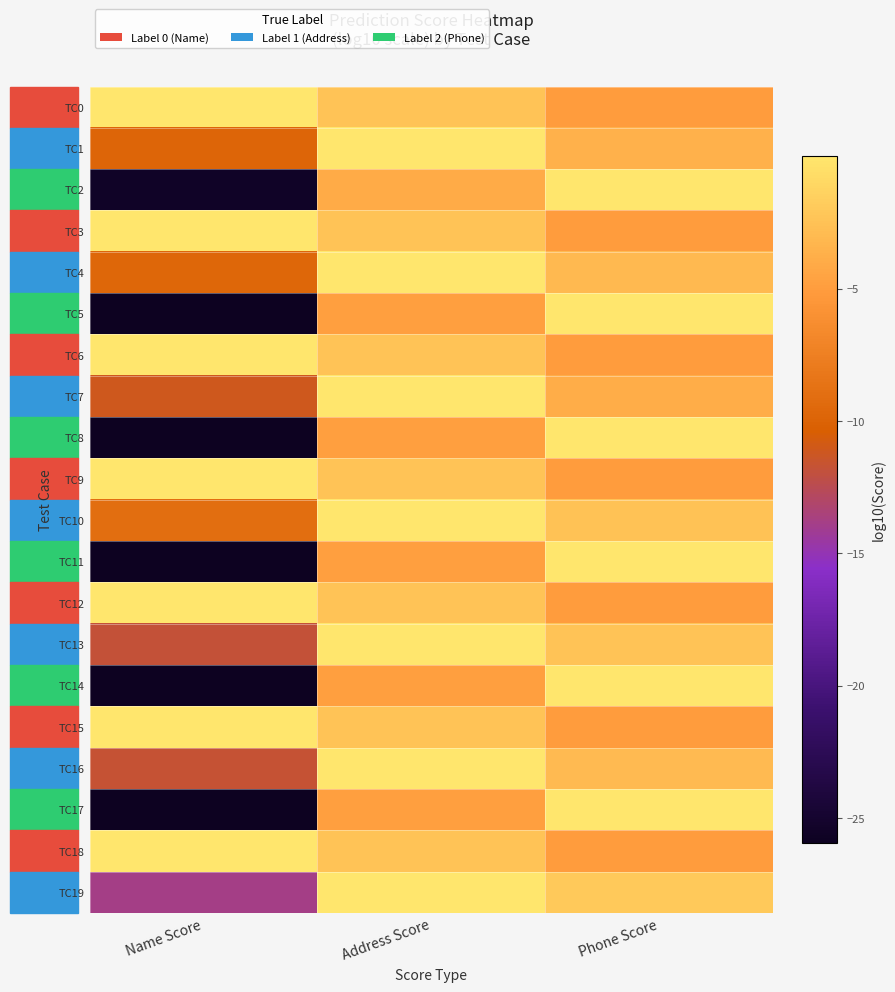

Between Phone Score and Name Score, which is larger?

Name Score